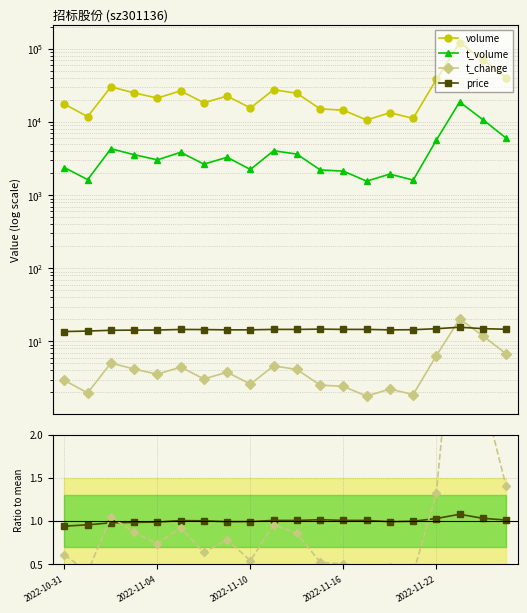

True or false: price ratio and price cross at least once.

False